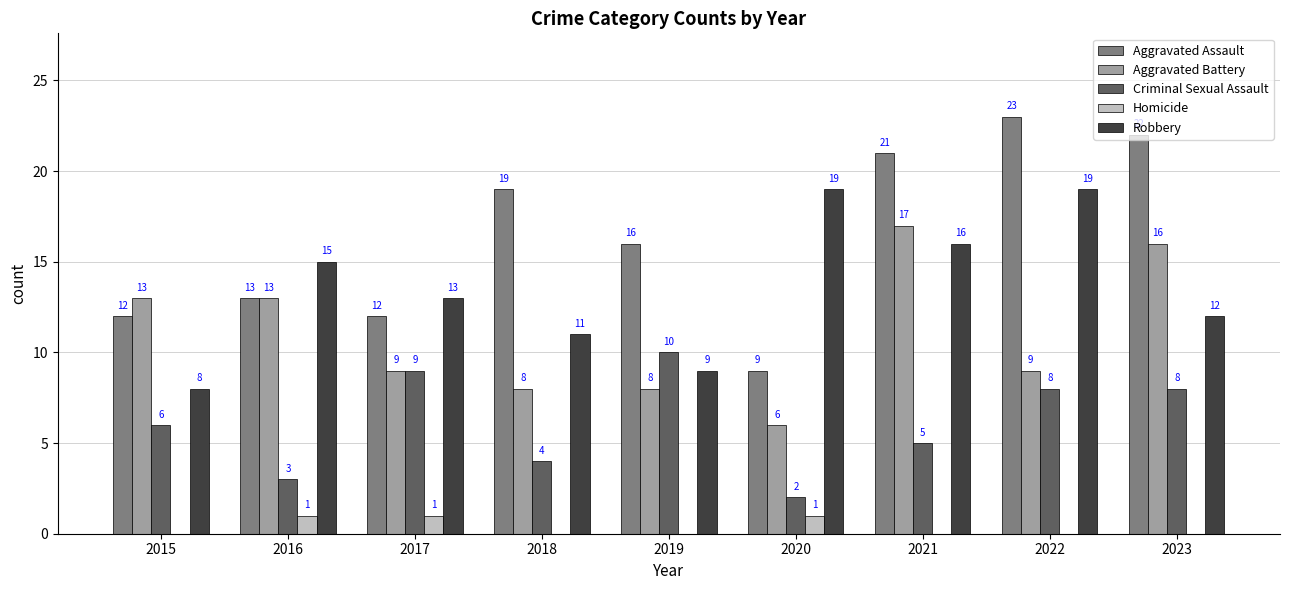

At which label does Aggravated Battery reach its peak?

2021